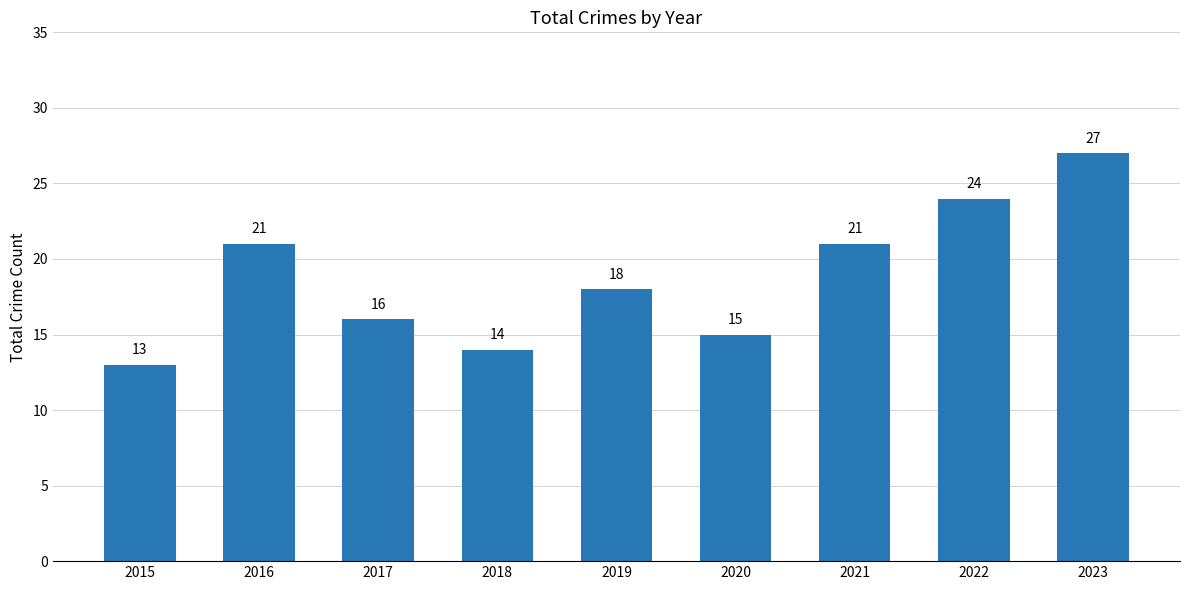

Is it true that the value at 2016 is 21?

True